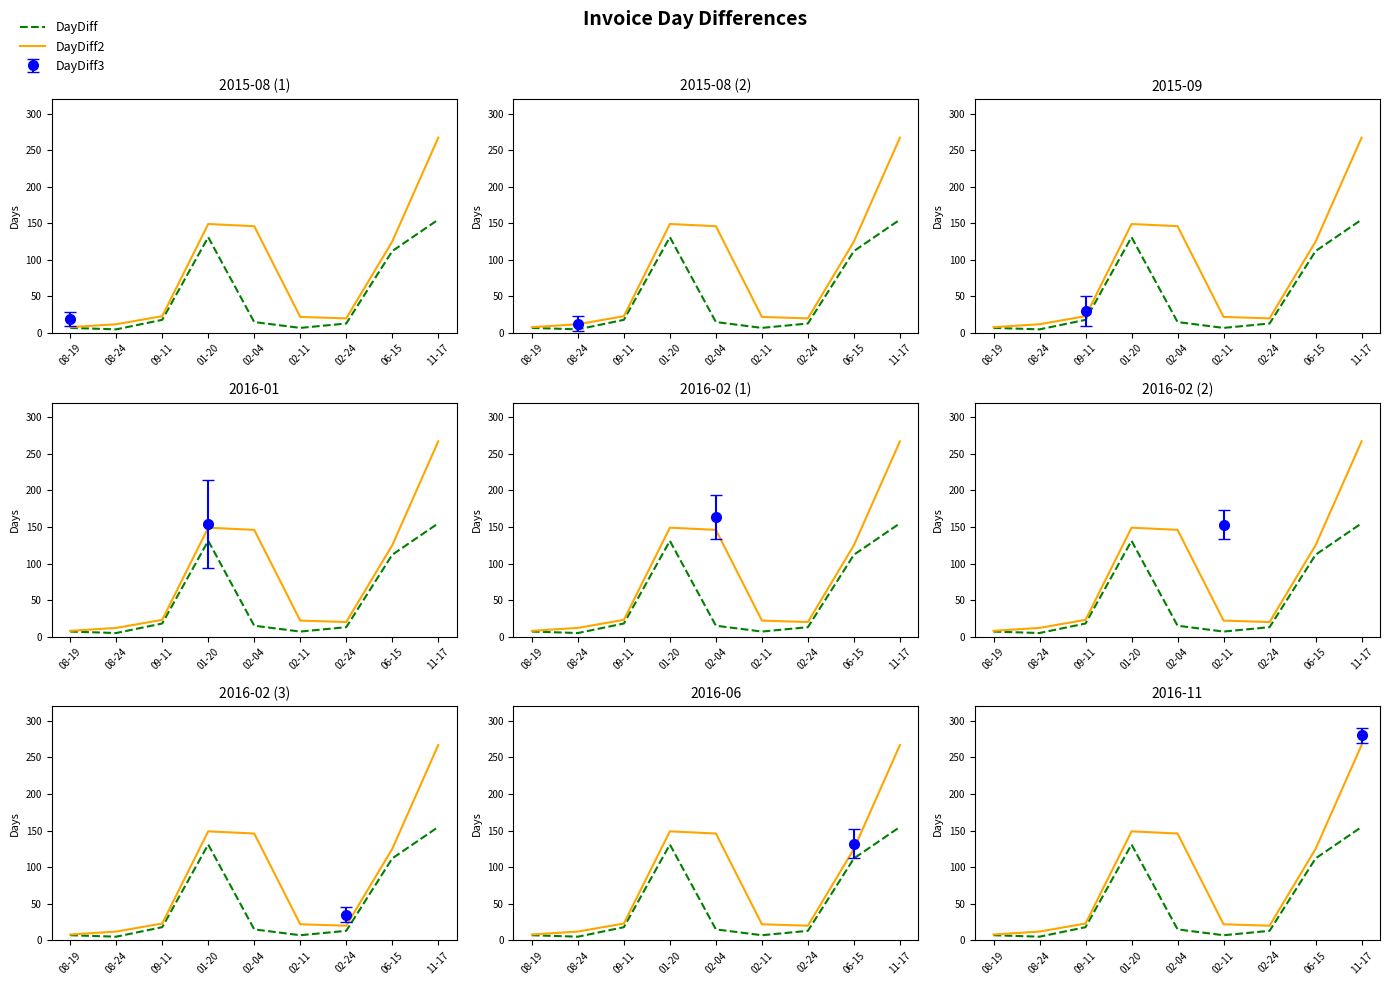

True or false: DayDiff and DayDiff2 cross at least once.

False